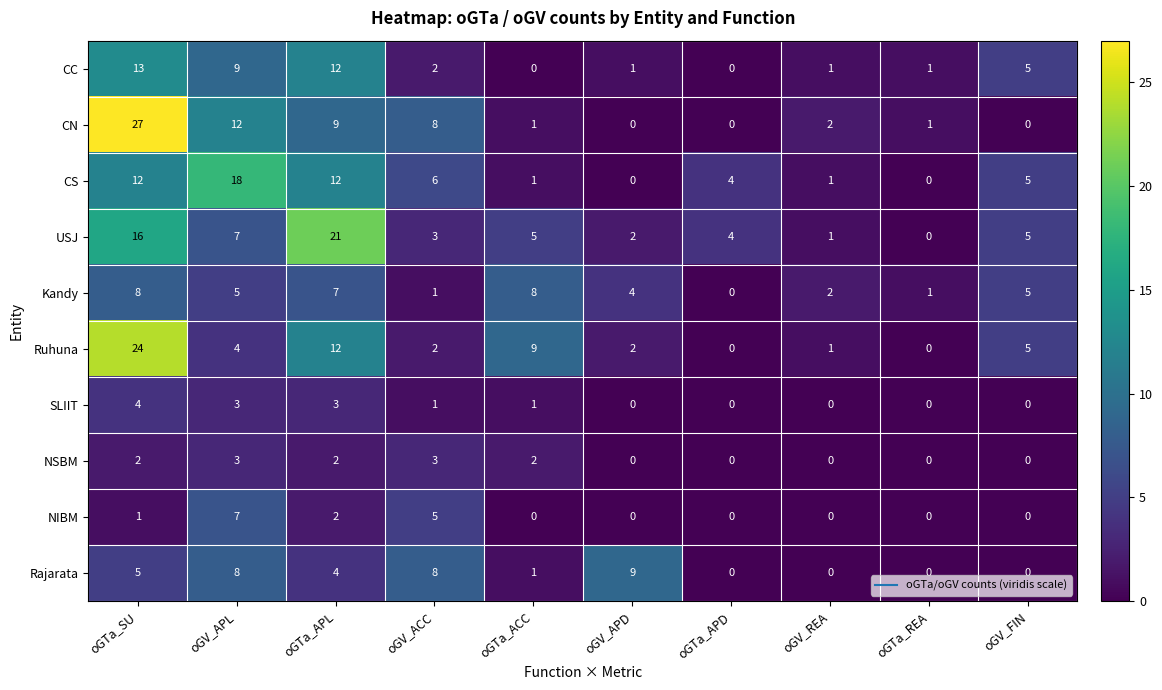

What is the spread (max minus min) of values at oGTa_APL?

19